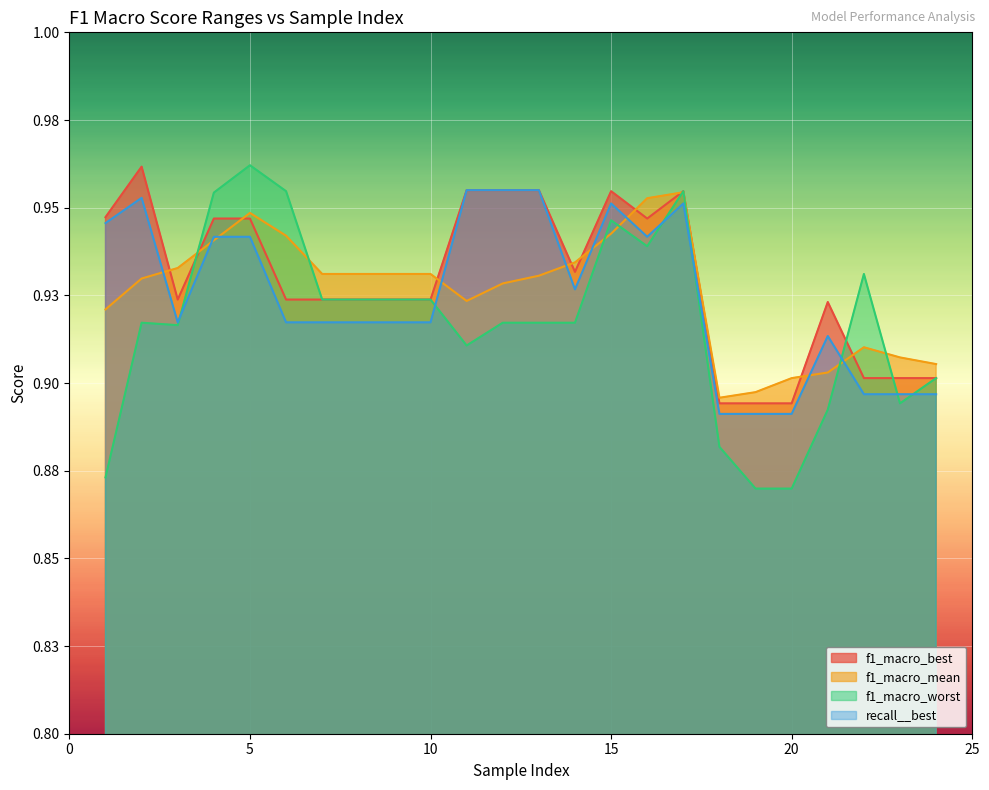

Reading left to right, list all the values displayed in this chart.

f1_macro_best: 1=0.9	2=1.0	3=0.9	4=0.9	5=0.9	6=0.9	7=0.9	8=0.9	9=0.9	10=0.9	11=1.0	12=1.0	13=1.0	14=0.9	15=1.0	16=0.9	17=1.0	18=0.9	19=0.9	20=0.9	21=0.9	22=0.9	23=0.9	24=0.9
f1_macro_mean: 1=0.9	2=0.9	3=0.9	4=0.9	5=0.9	6=0.9	7=0.9	8=0.9	9=0.9	10=0.9	11=0.9	12=0.9	13=0.9	14=0.9	15=0.9	16=1.0	17=1.0	18=0.9	19=0.9	20=0.9	21=0.9	22=0.9	23=0.9	24=0.9
f1_macro_worst: 1=0.9	2=0.9	3=0.9	4=1.0	5=1.0	6=1.0	7=0.9	8=0.9	9=0.9	10=0.9	11=0.9	12=0.9	13=0.9	14=0.9	15=0.9	16=0.9	17=1.0	18=0.9	19=0.9	20=0.9	21=0.9	22=0.9	23=0.9	24=0.9
recall__best: 1=0.9	2=1.0	3=0.9	4=0.9	5=0.9	6=0.9	7=0.9	8=0.9	9=0.9	10=0.9	11=1.0	12=1.0	13=1.0	14=0.9	15=1.0	16=0.9	17=1.0	18=0.9	19=0.9	20=0.9	21=0.9	22=0.9	23=0.9	24=0.9